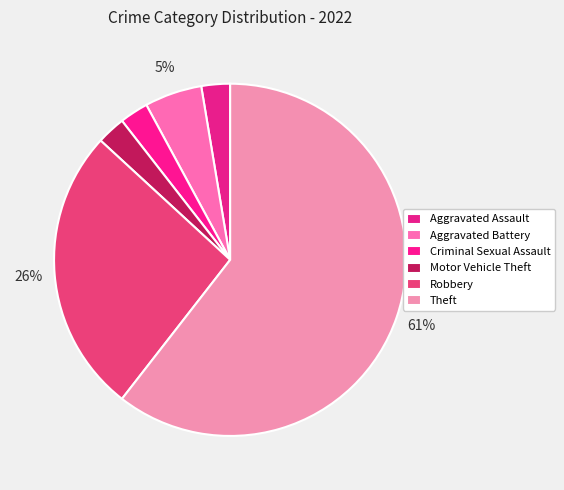

Which category has the biggest portion of the pie?

Theft